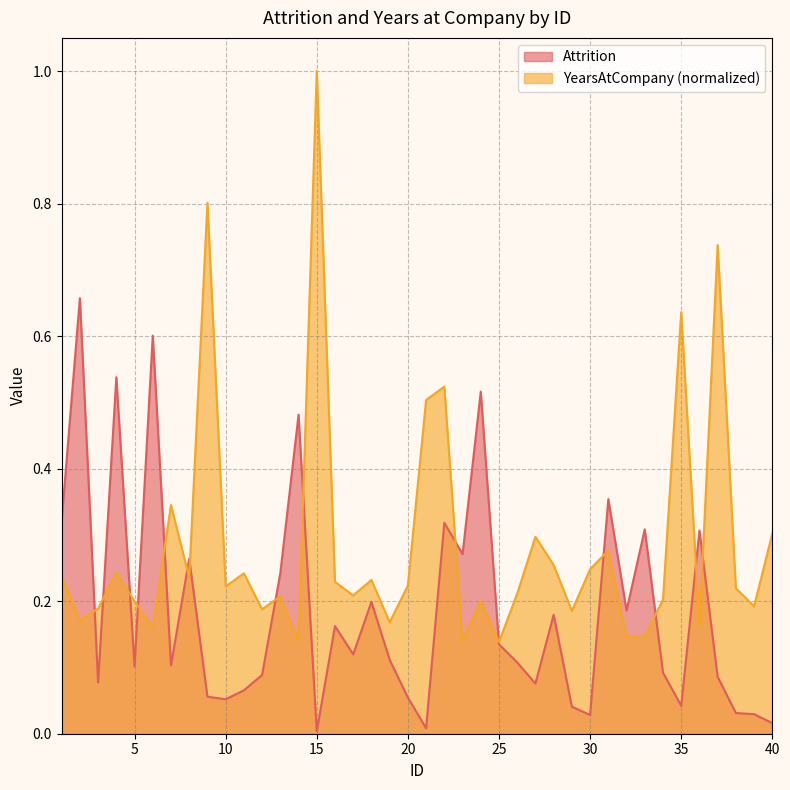

Rank the series at 30 from highest to lowest value.

YearsAtCompany (normalized), Attrition